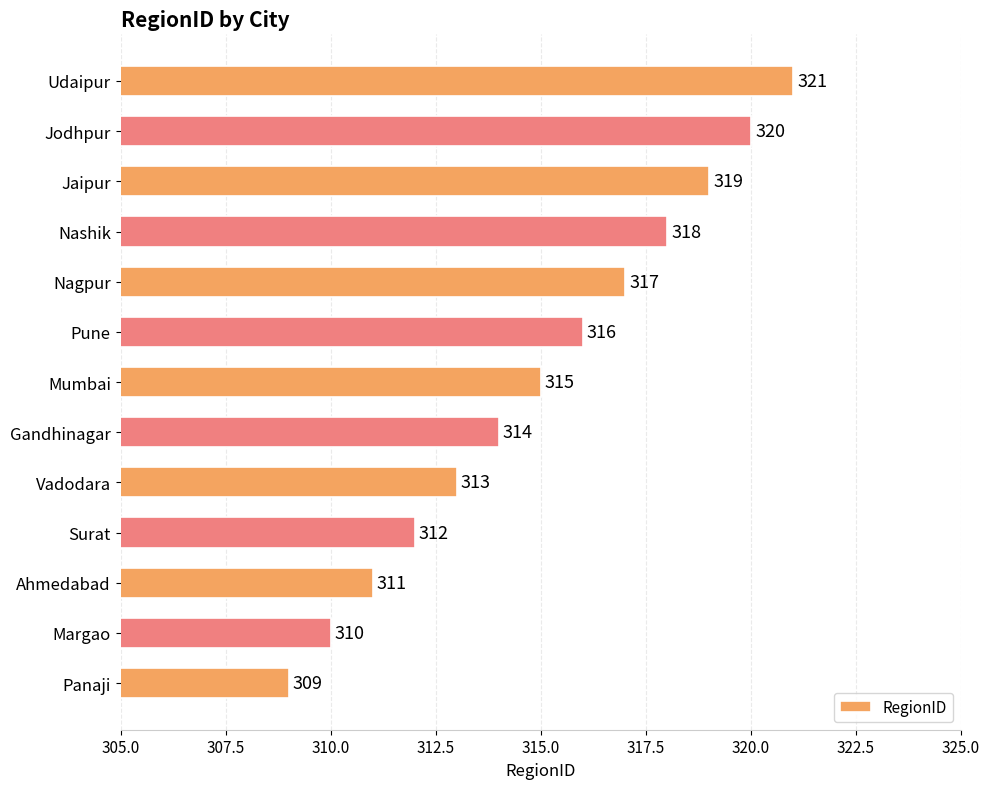

Rank the categories by value from highest to lowest.

Udaipur, Jodhpur, Jaipur, Nashik, Nagpur, Pune, Mumbai, Gandhinagar, Vadodara, Surat, Ahmedabad, Margao, Panaji